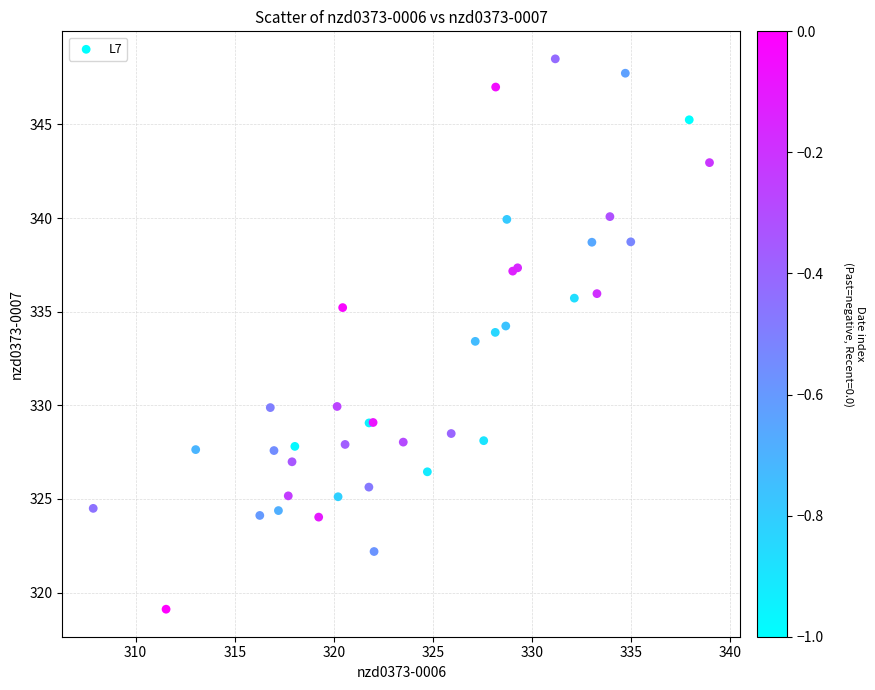

What Y value in the scatter plot is closest to 333?

333.4